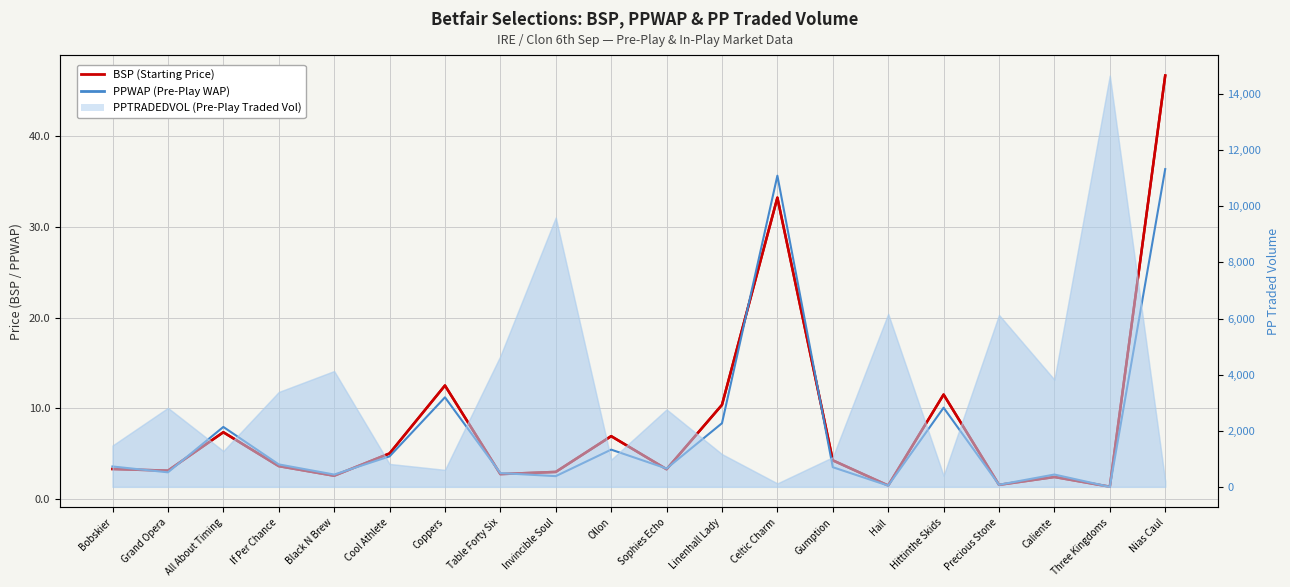

What position from the right is Cool Athlete?

15